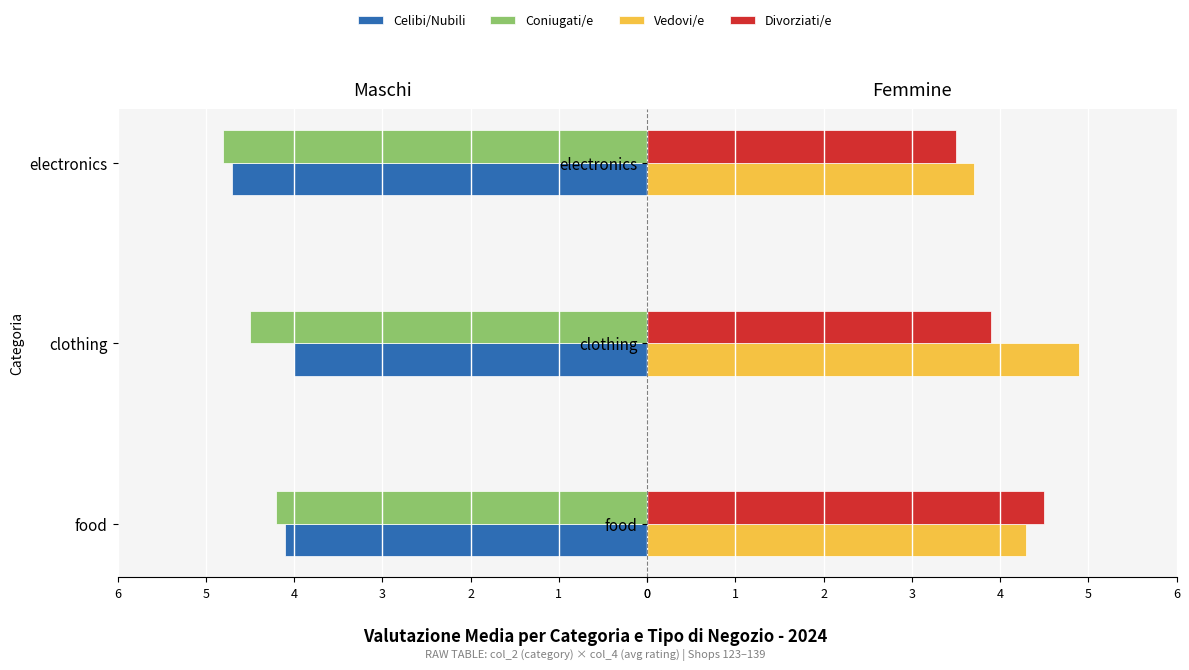

What is the difference between the maximum and minimum values in the Celibi/Nubili series?

0.7